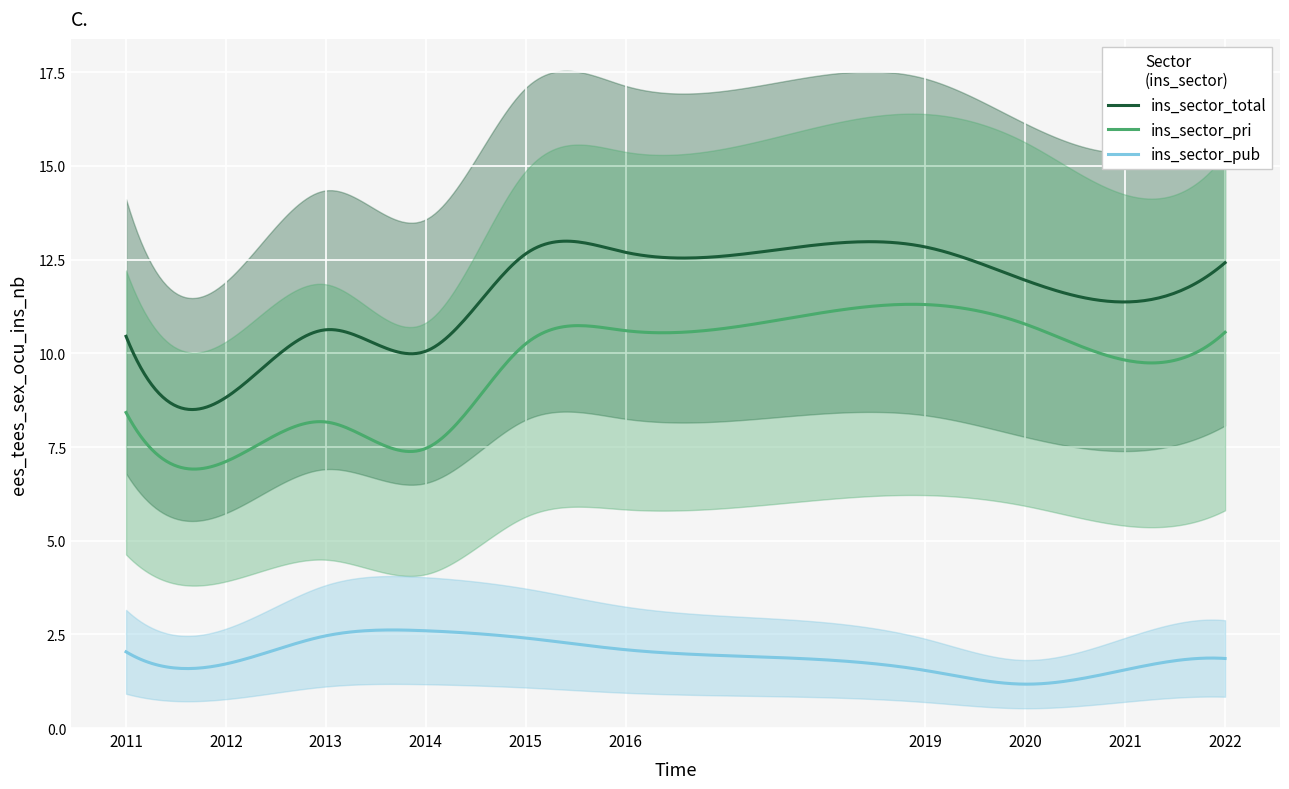

What is the average value of the ins_sector_pri series?

9.6